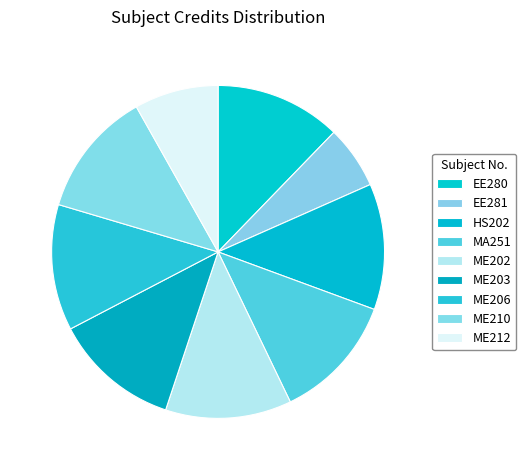

Count the number of slices in the pie.

9